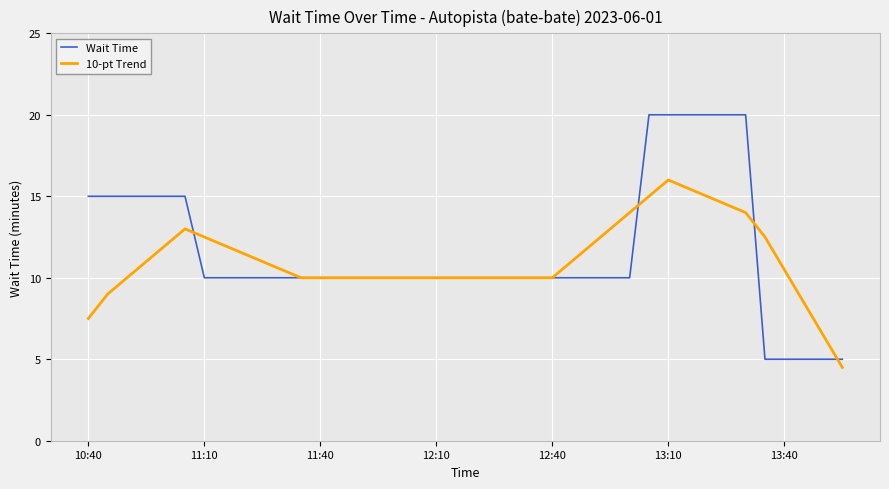

Rank the series by their maximum value, from lowest to highest.

10-pt Trend, Wait Time